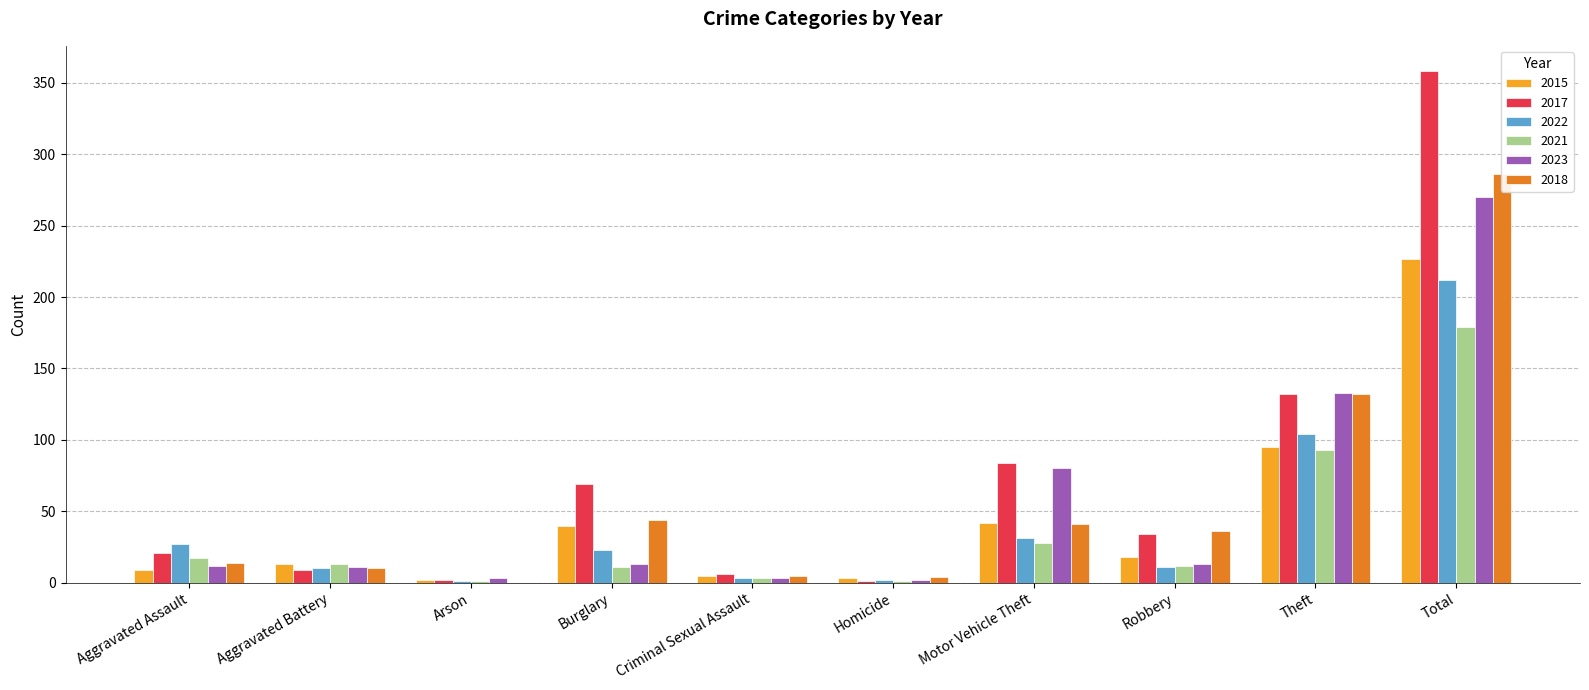

What is the value of the 2021 bar at the 9th from the left?

93